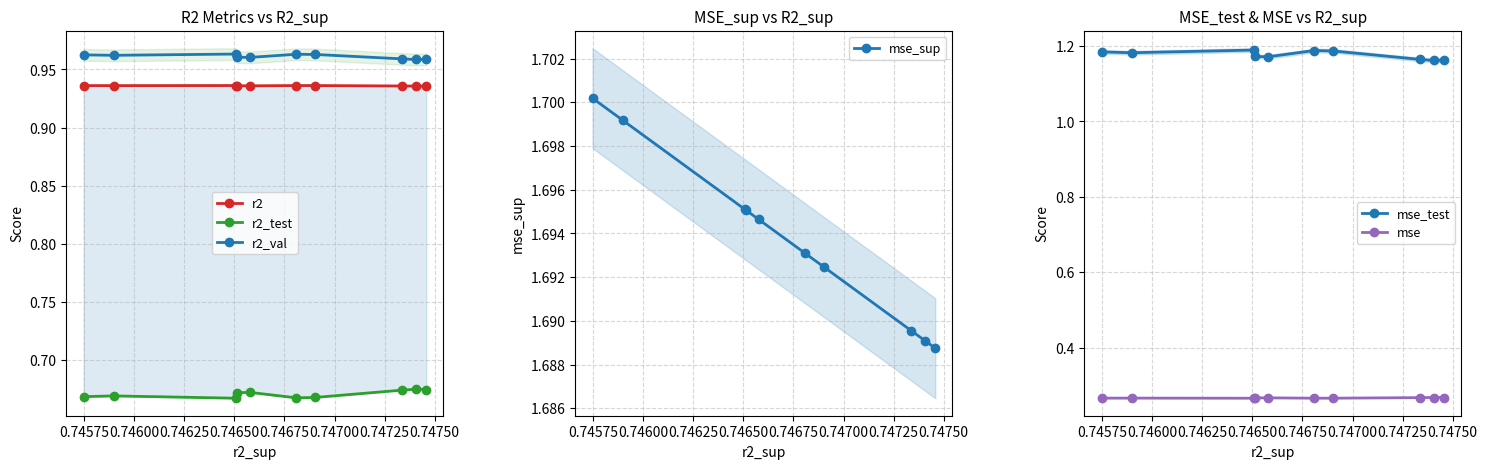

Count the mse_test values in the range 1 to 2.

10